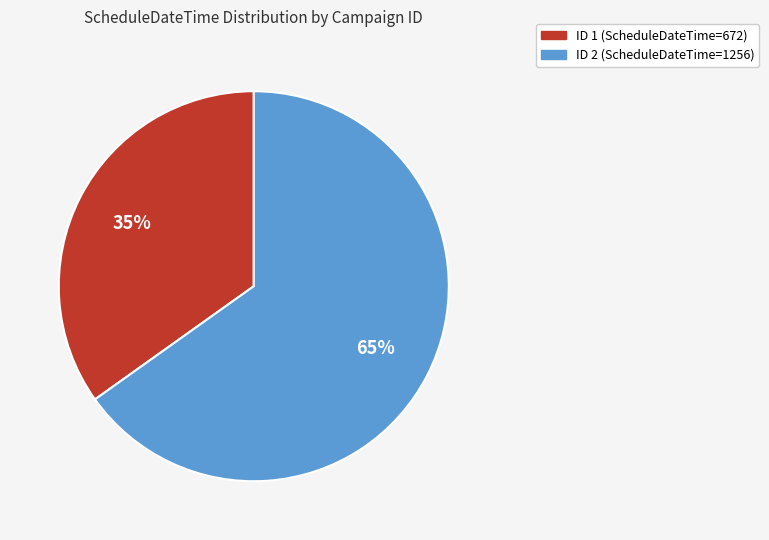

How many slices are in this pie chart?

2